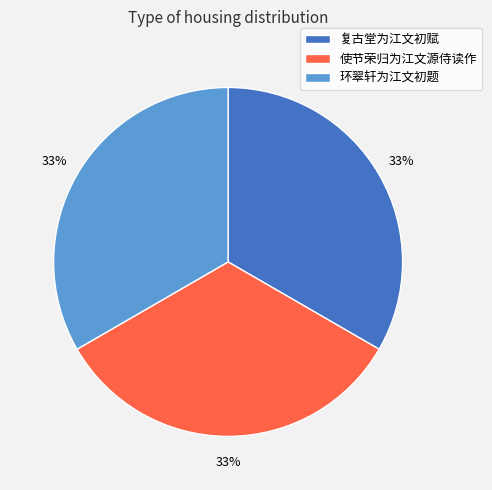

Is the sum of 复古堂为江文初赋 and 环翠轩为江文初题 greater than half?

Yes